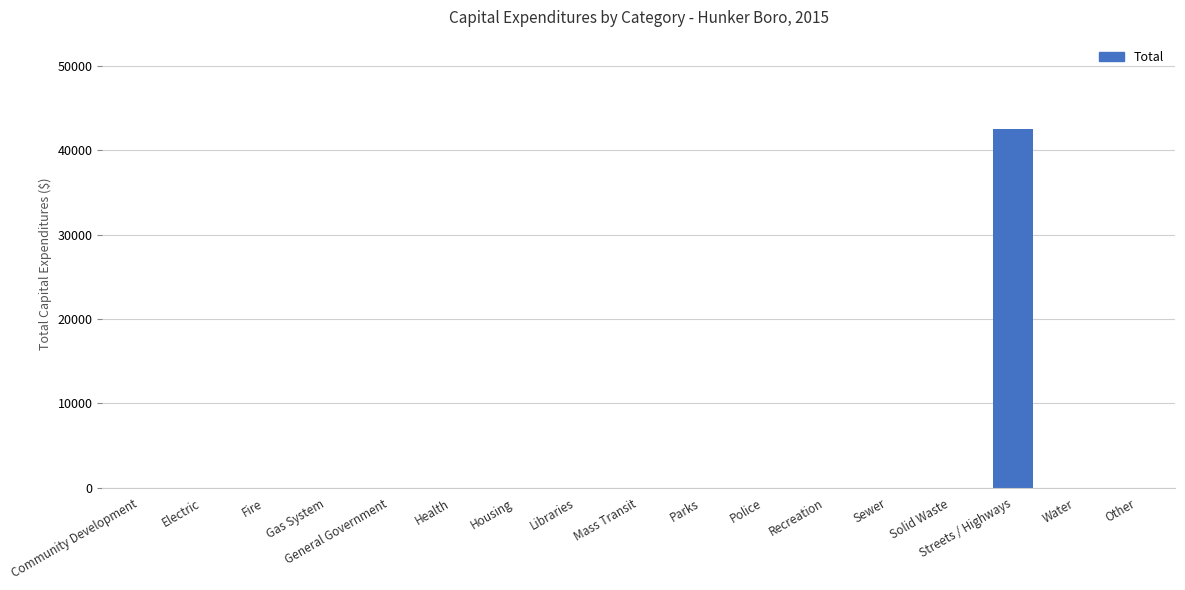

What is the sum of the values at Community Development and Streets / Highways?

42486